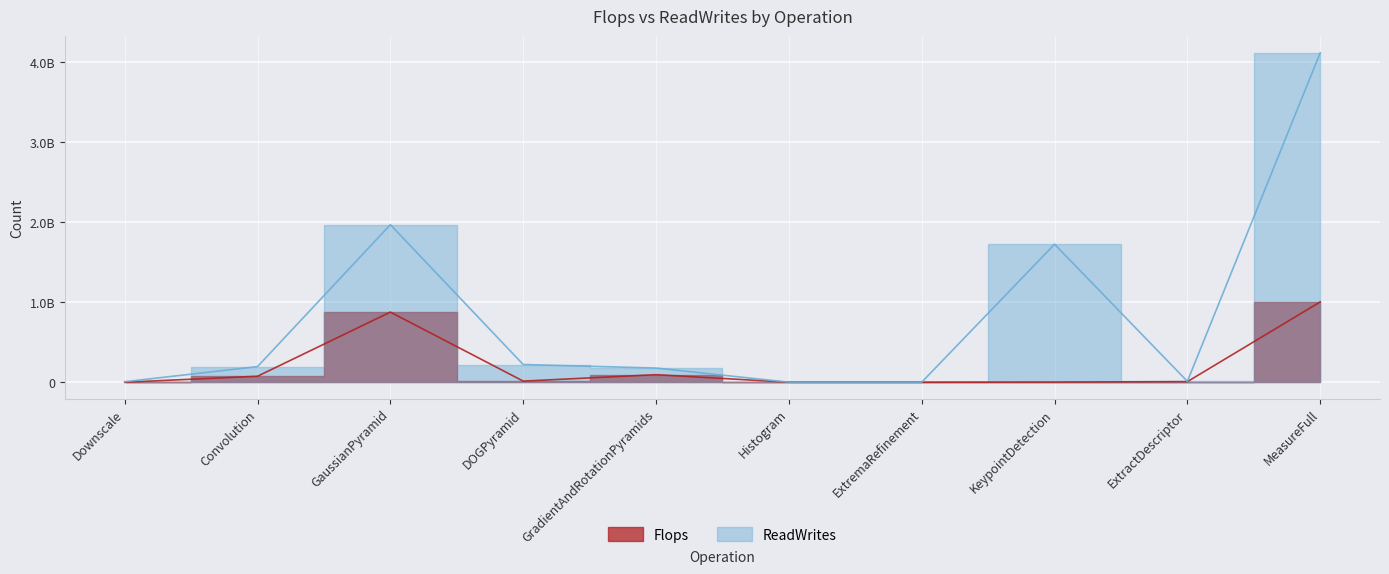

What is the label of the 4th point from the left?

DOGPyramid